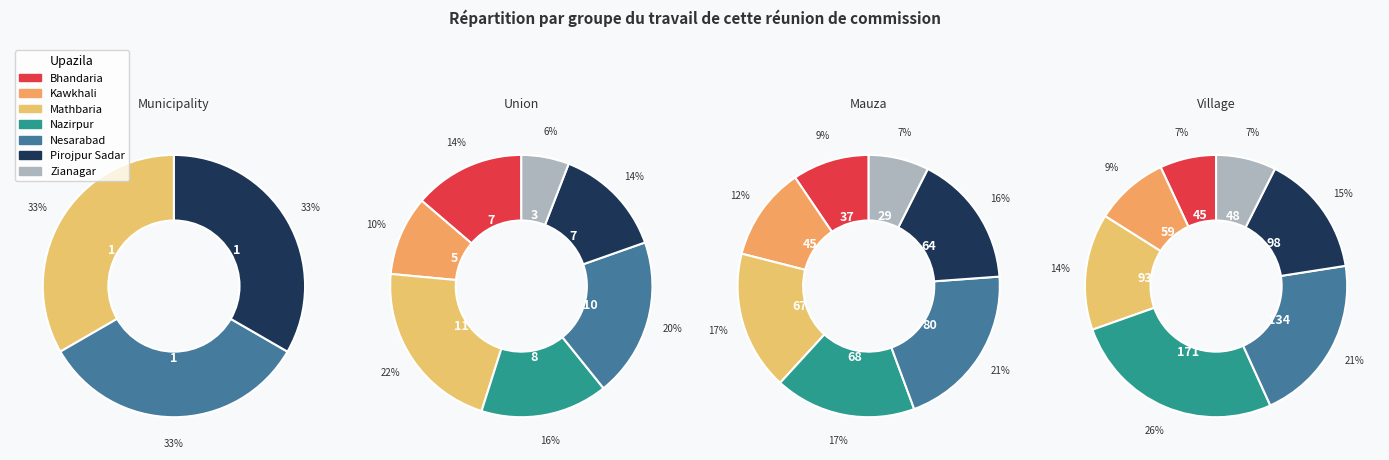

The Bhandaria slice represents 14% of the pie. True or false?

True